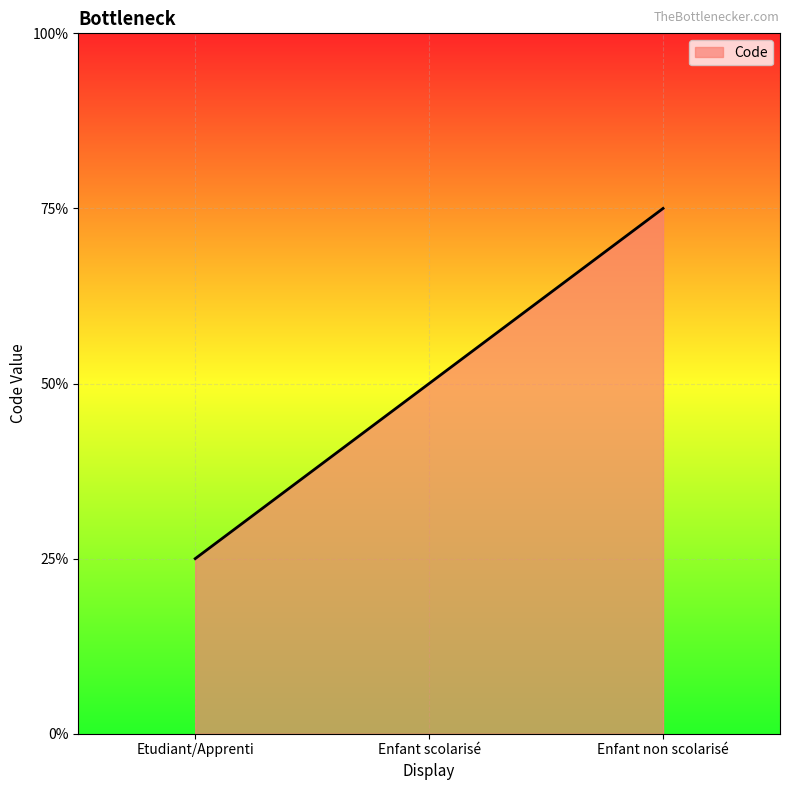

Does the chart display data point markers on the line(s)?

No